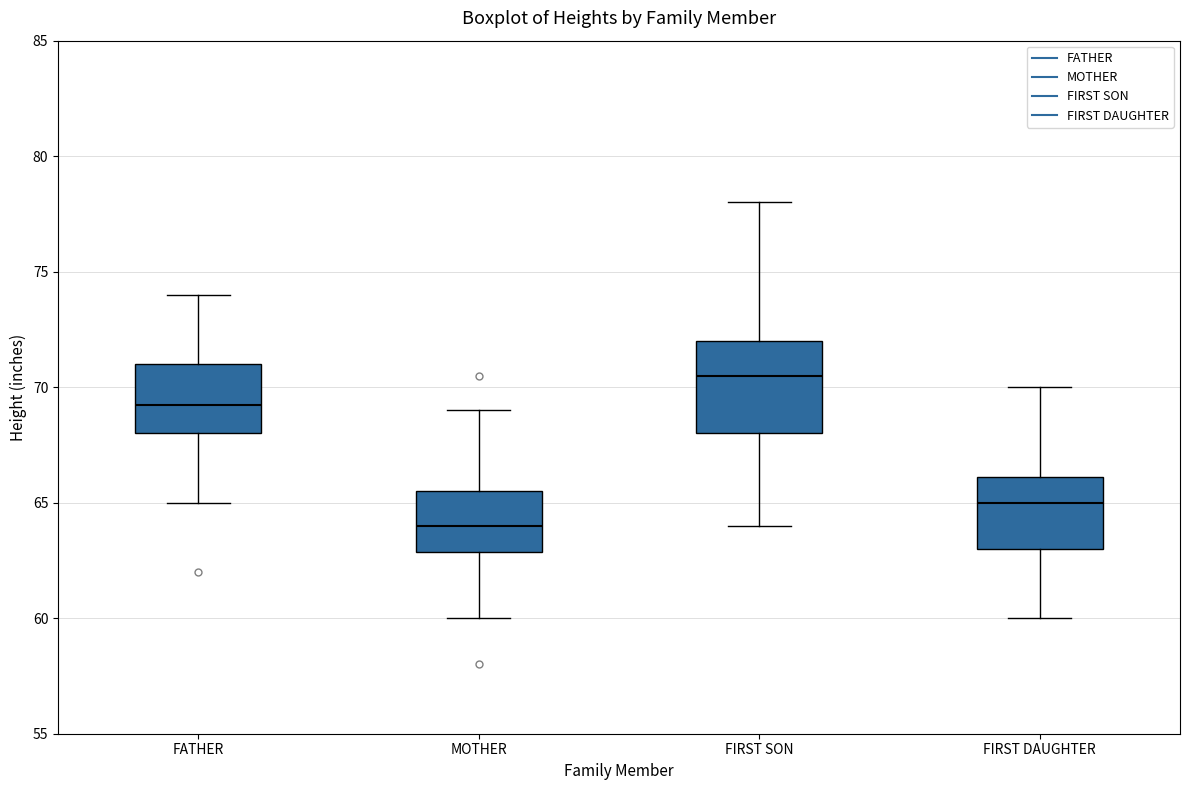

Which box has the lowest median line?

MOTHER